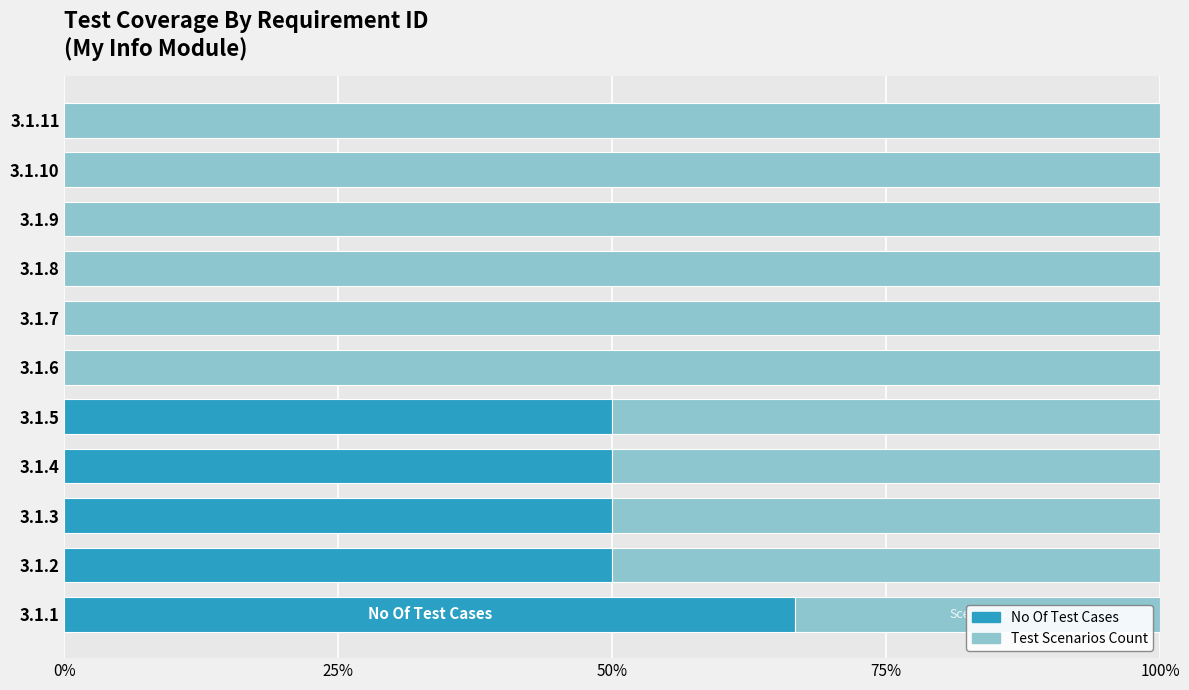

What is the total value across all series at 3.1.6?

100.0